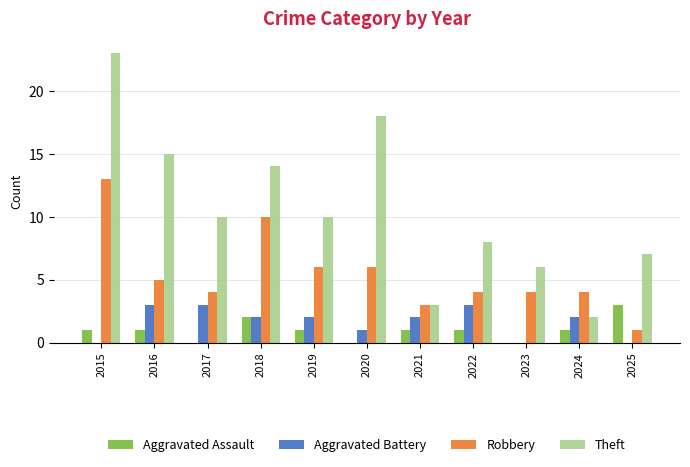

Is it true that Robbery equals 7 at 2023?

False